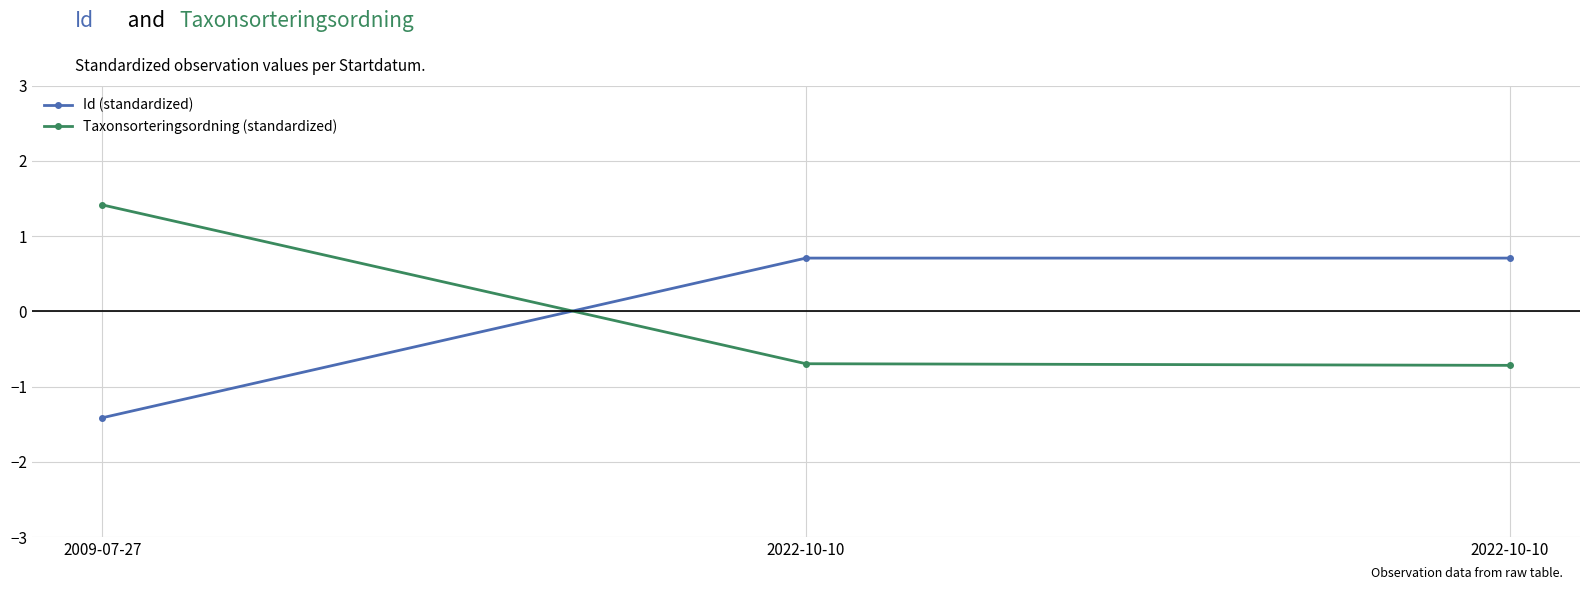

Where is Id (standardized) nearest to the value 0?

2022-10-10